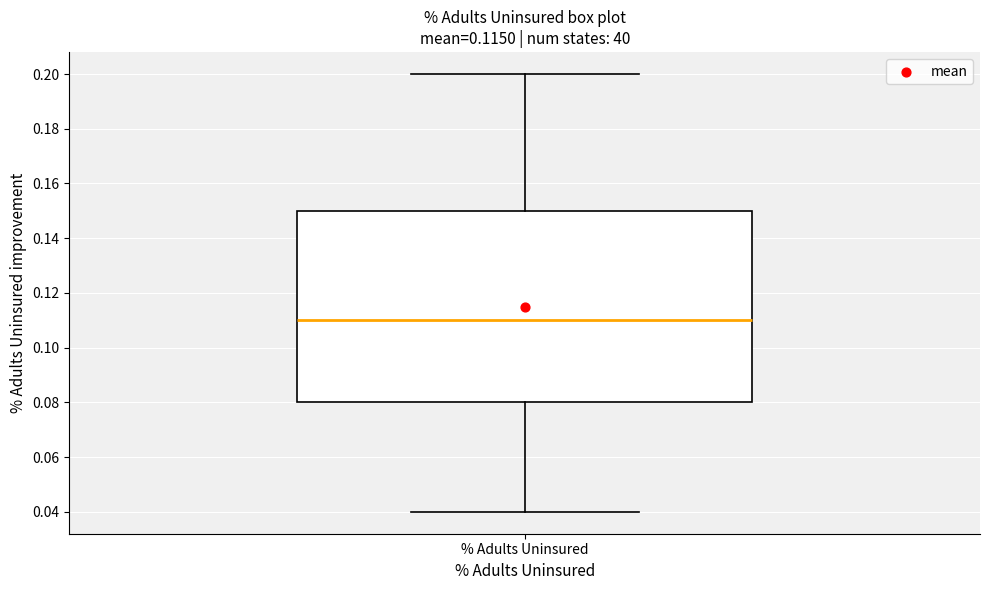

Read this box plot against the y-axis: the position of the median line, the range covered by the box, and the ends of both whiskers. The values are not printed on the chart, so give them approximately, as read against the axis.

median 0.11, box 0.08 to 0.15, whiskers 0.04 to 0.20